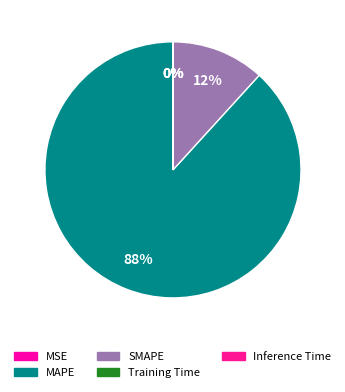

Is it true that SMAPE is 1% of the pie?

False